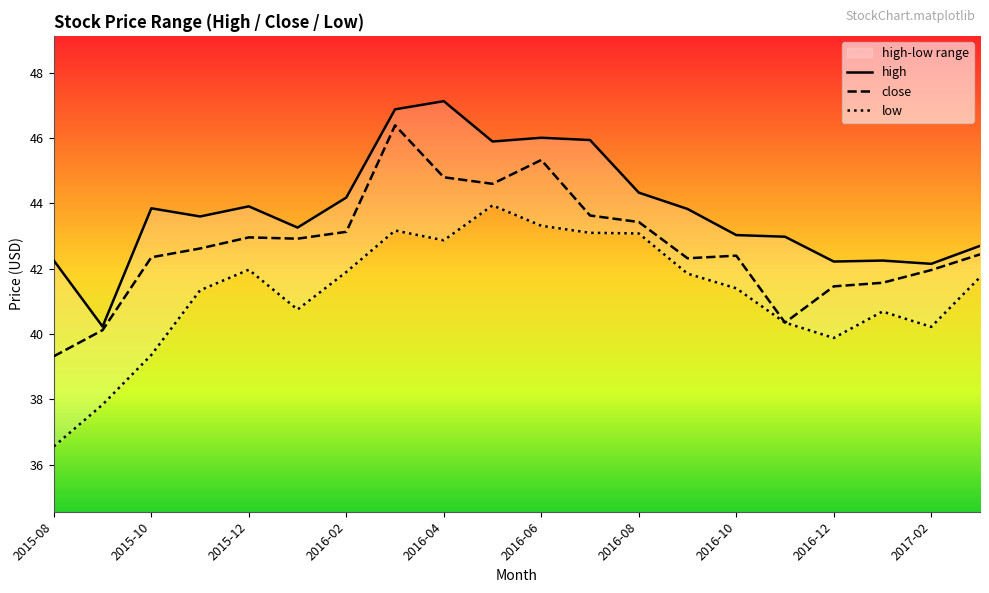

Reading left to right, extract all data points from this chart.

high: 42.2	40.2	43.9	43.6	43.9	43.3	44.2	46.9	47.1	45.9	46.0	45.9	44.3	43.8	43.0	43.0	42.2	42.2	42.1	42.7
close: 39.3	40.1	42.4	42.6	43.0	42.9	43.1	46.4	44.8	44.6	45.3	43.6	43.4	42.3	42.4	40.4	41.5	41.6	42.0	42.4
low: 36.6	37.8	39.4	41.3	42.0	40.8	41.9	43.2	42.9	43.9	43.3	43.1	43.1	41.9	41.4	40.4	39.9	40.7	40.2	41.7